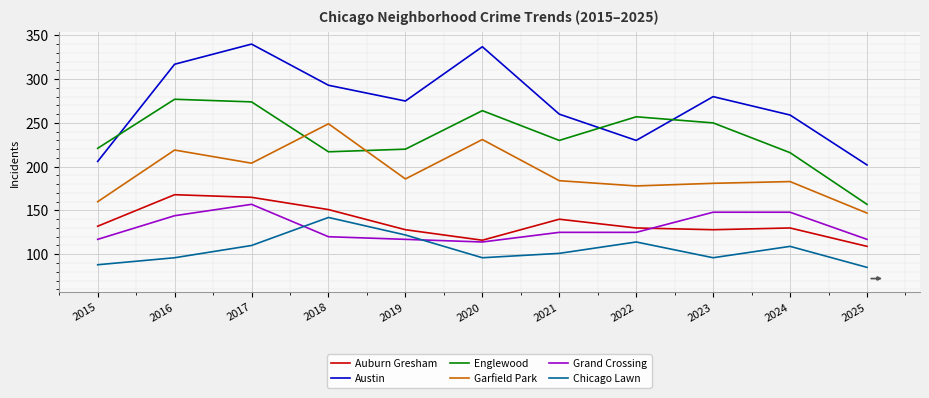

At which category is the sum across all series the highest?

2017